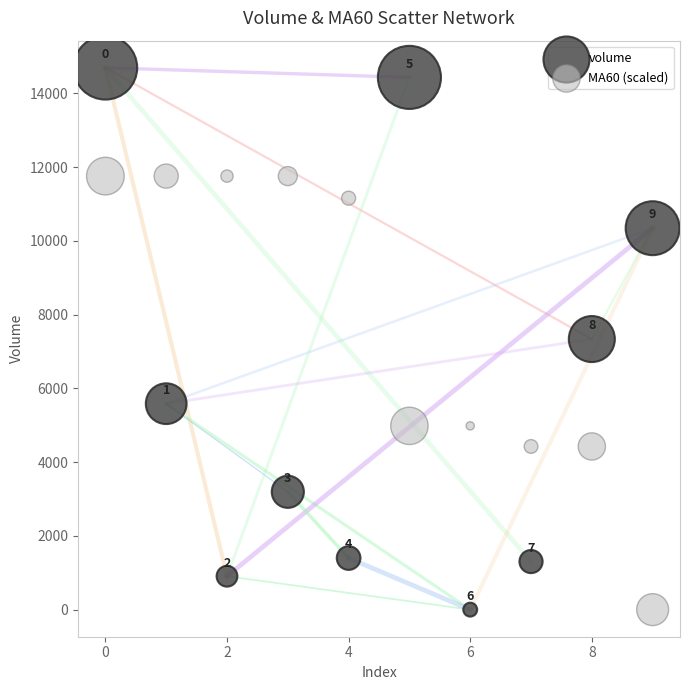

Across all data points, what is the range of Y values (max minus min)?

14696.6